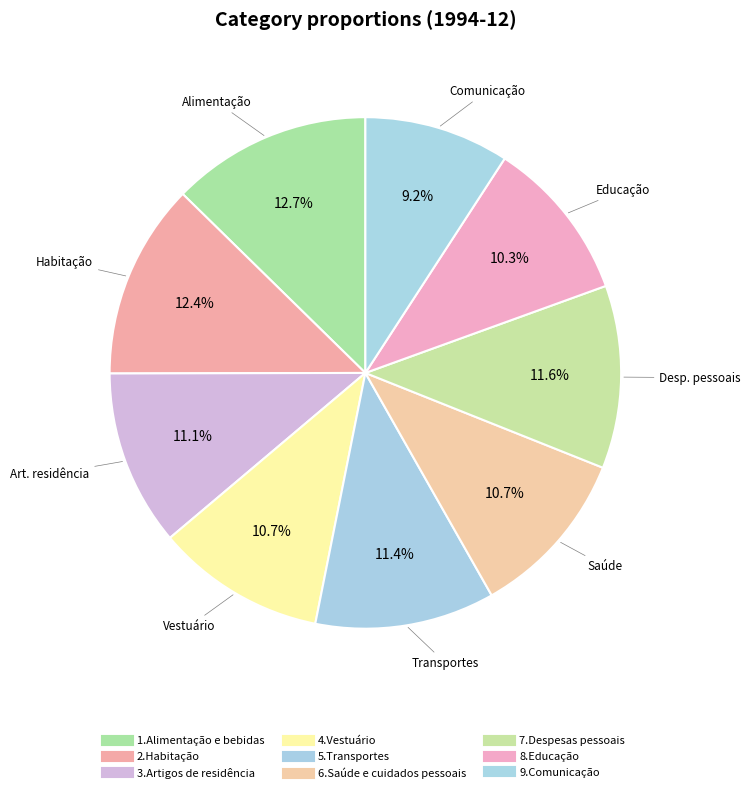

The 7.Despesas pessoais slice represents 12% of the pie. True or false?

True